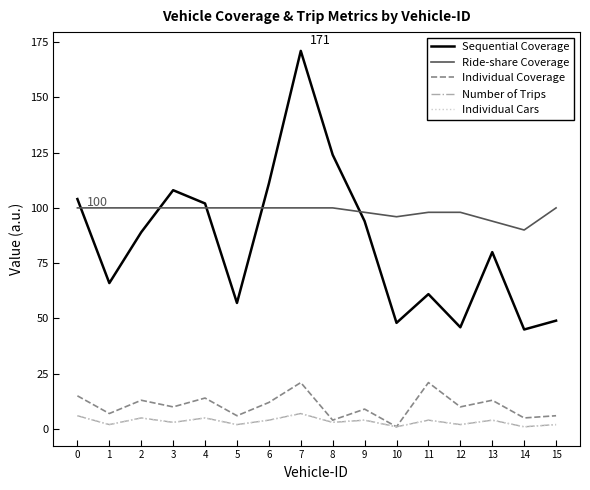

The Individual Coverage series shows 7 at 14. True or false?

False